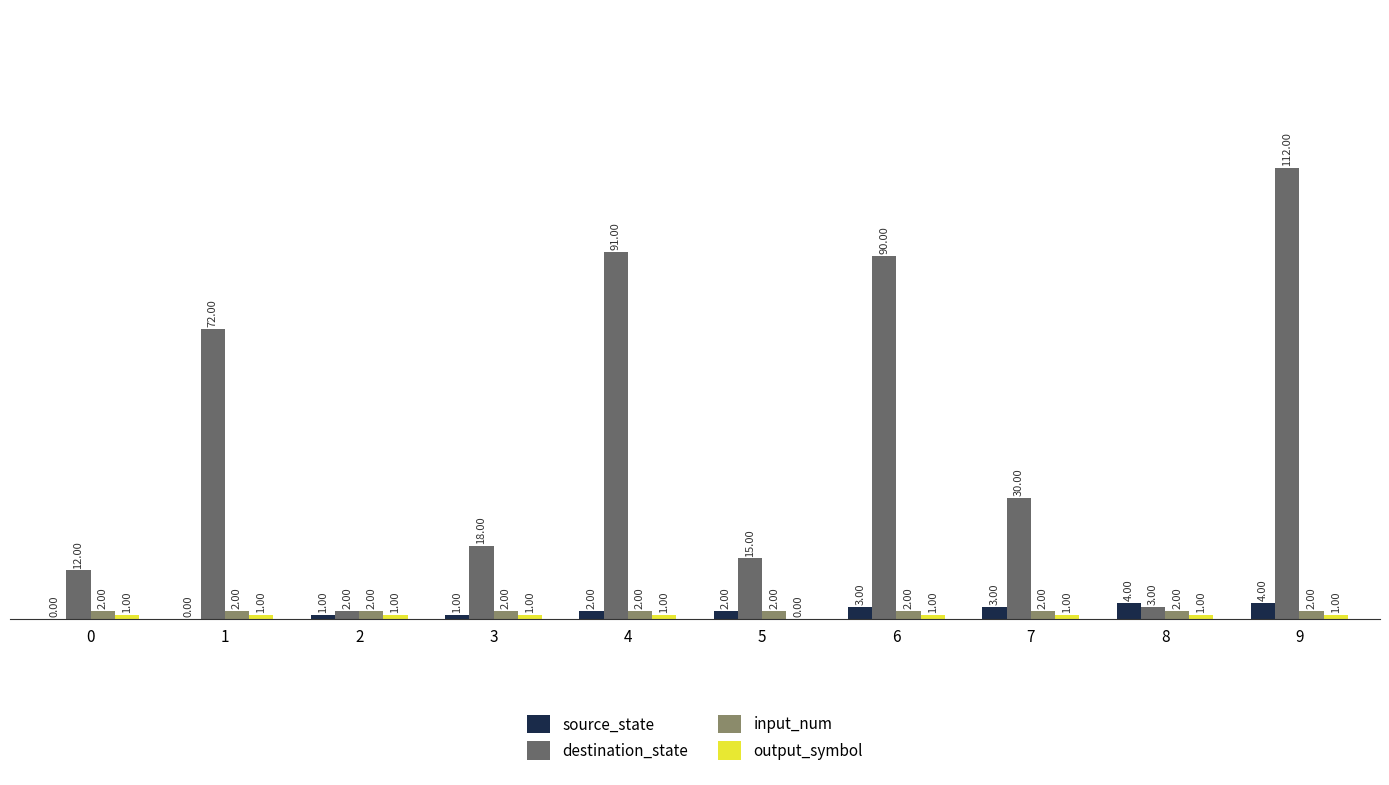

What is the sum of all destination_state values?

445